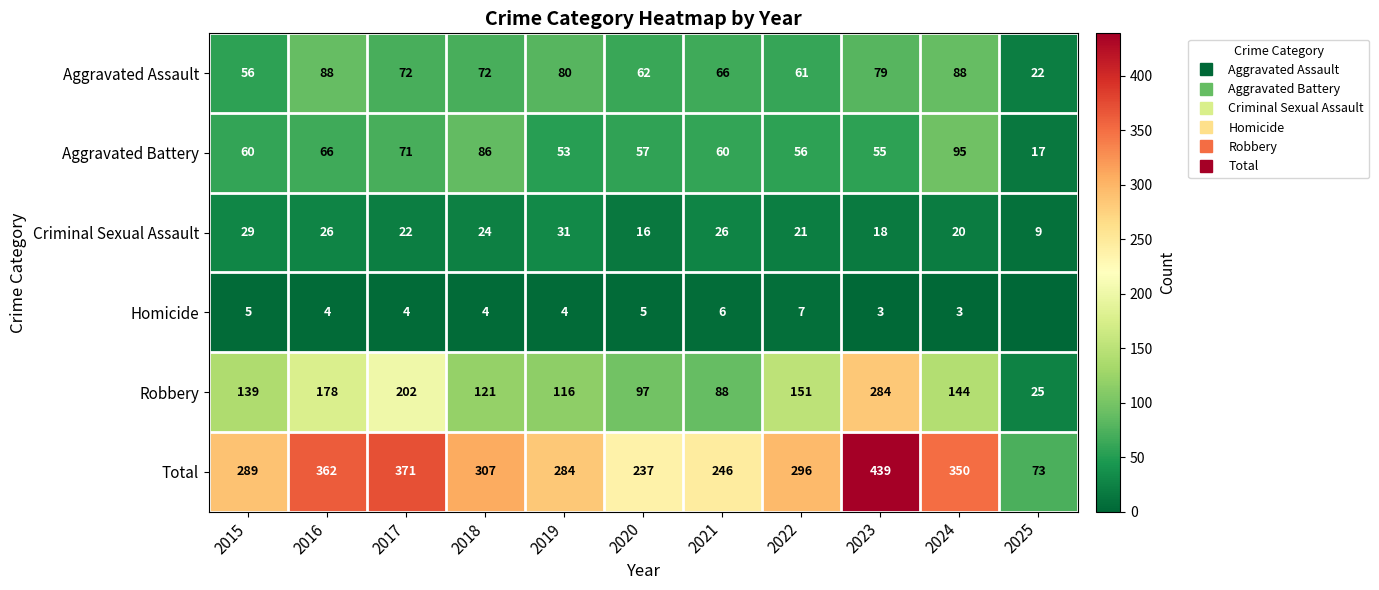

The value of Homicide at 2023 is 3. True or false?

True